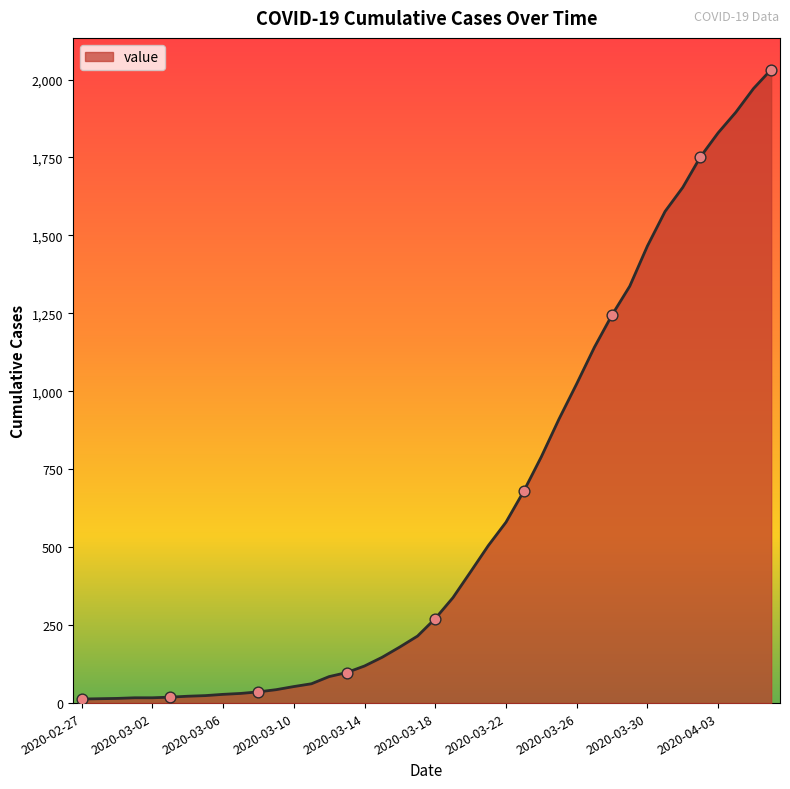

What is the greatest value displayed?

2032